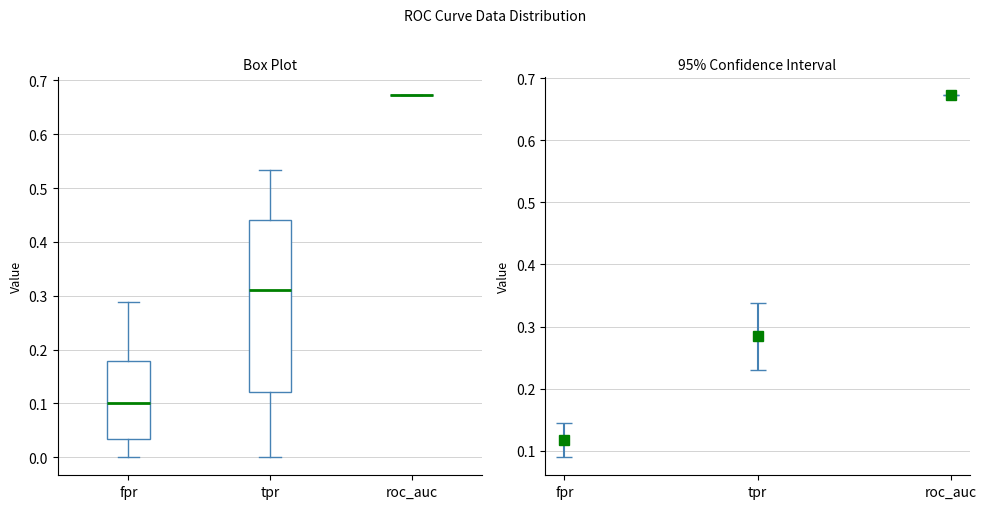

Comparing the boxes themselves (not the whiskers), which one is the tallest?

tpr